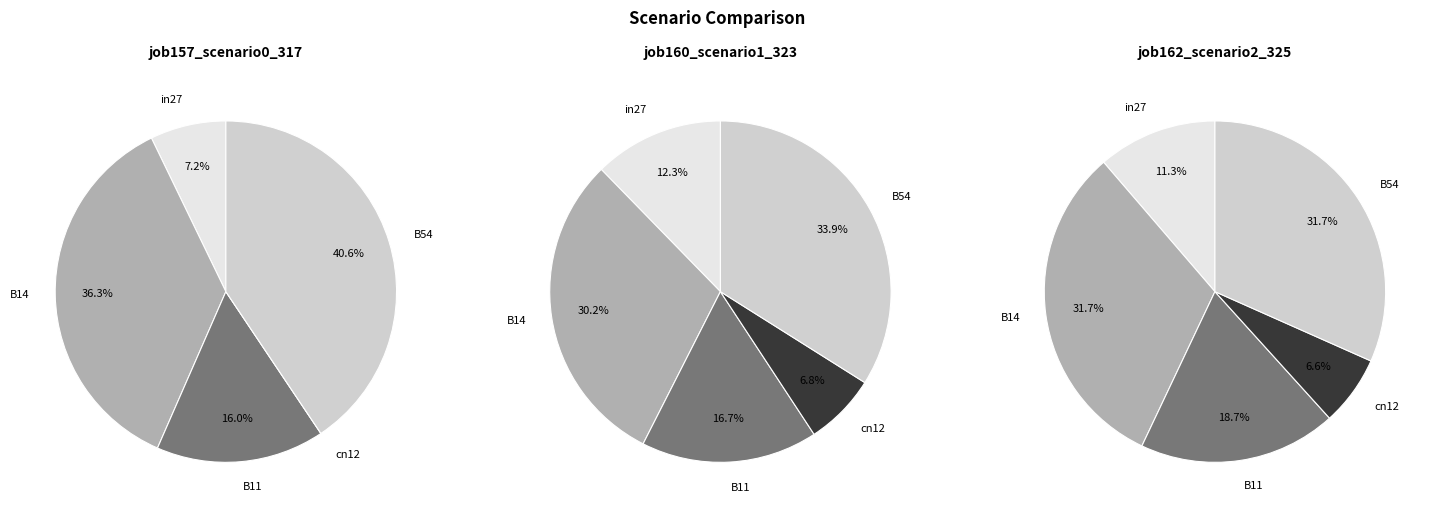

Is there any slice that represents more than half of the pie?

No